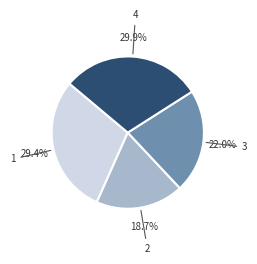

Does any single category account for the majority?

No